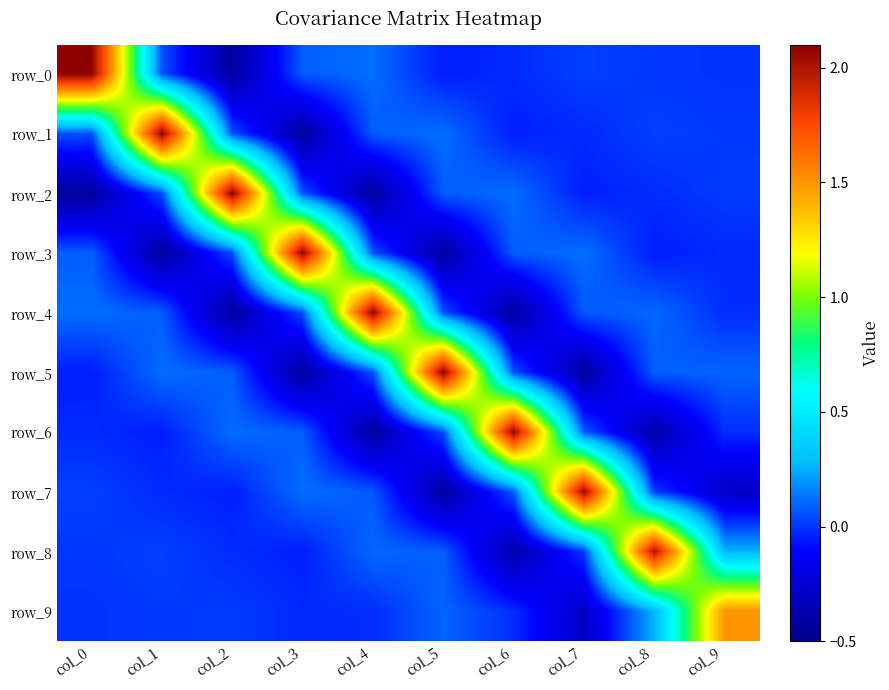

At which label does row_8 first exceed 0?

col_0